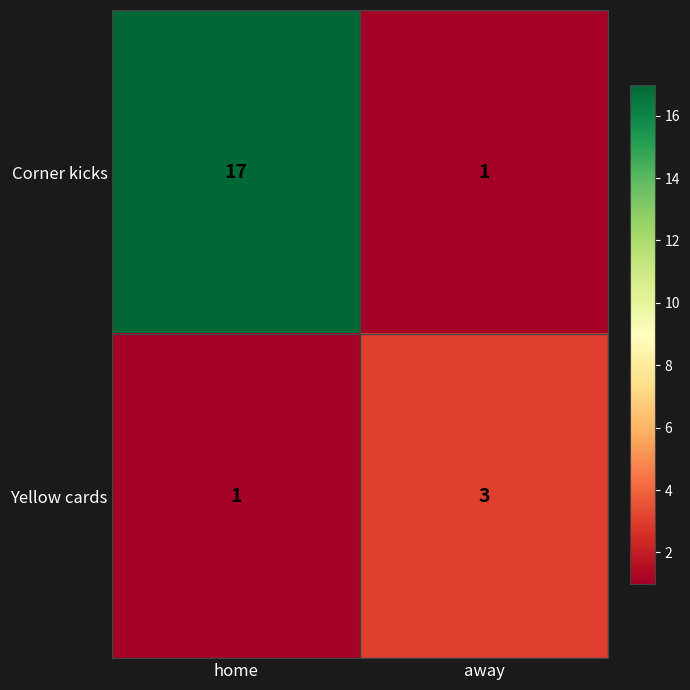

What is the greatest value displayed?

17